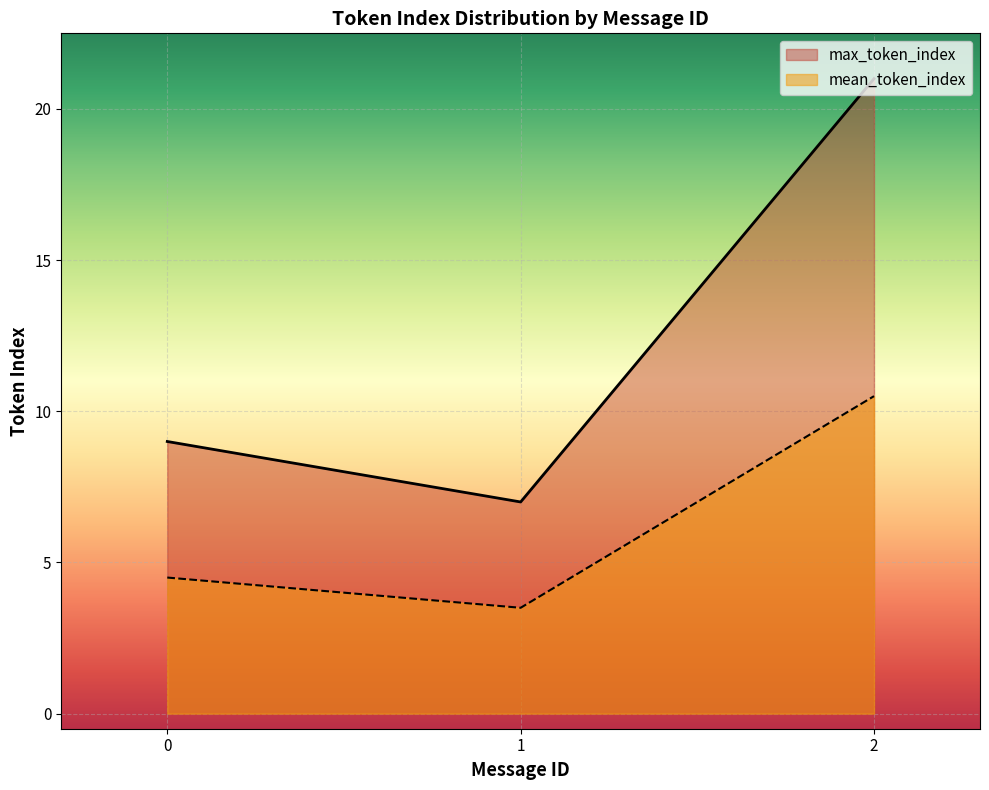

At which category does max_token_index reach its first local valley?

1